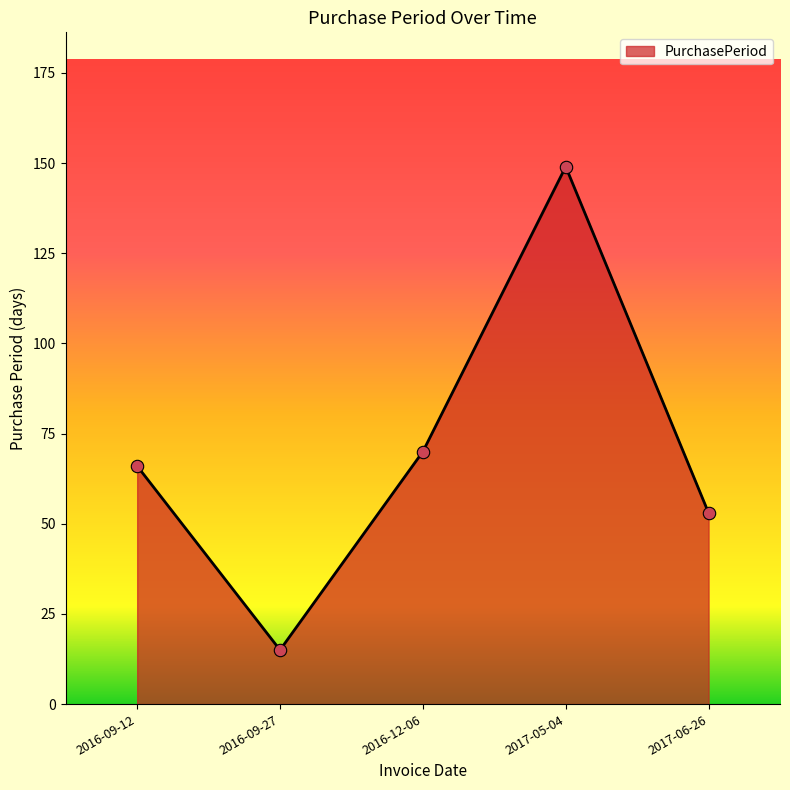

Which has a higher value, 2017-05-04 or 2016-09-27?

2017-05-04